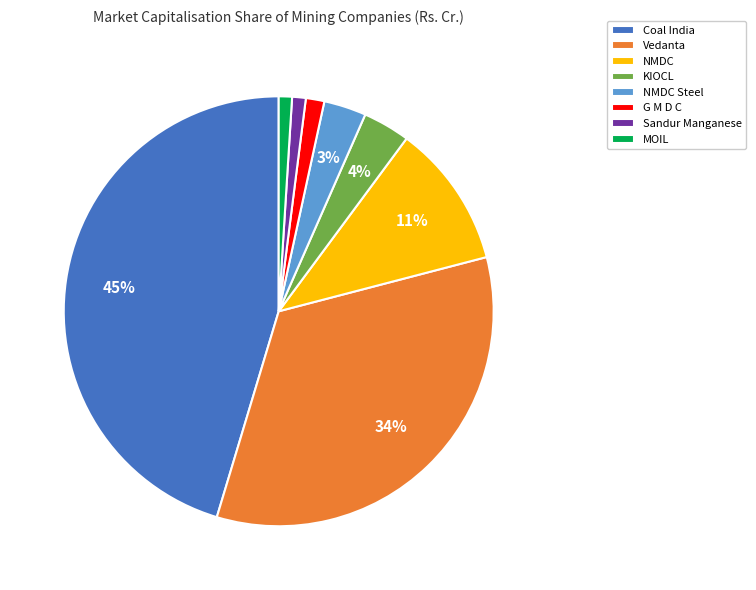

To the nearest percent, what is the combined percentage of Coal India and NMDC?

56%